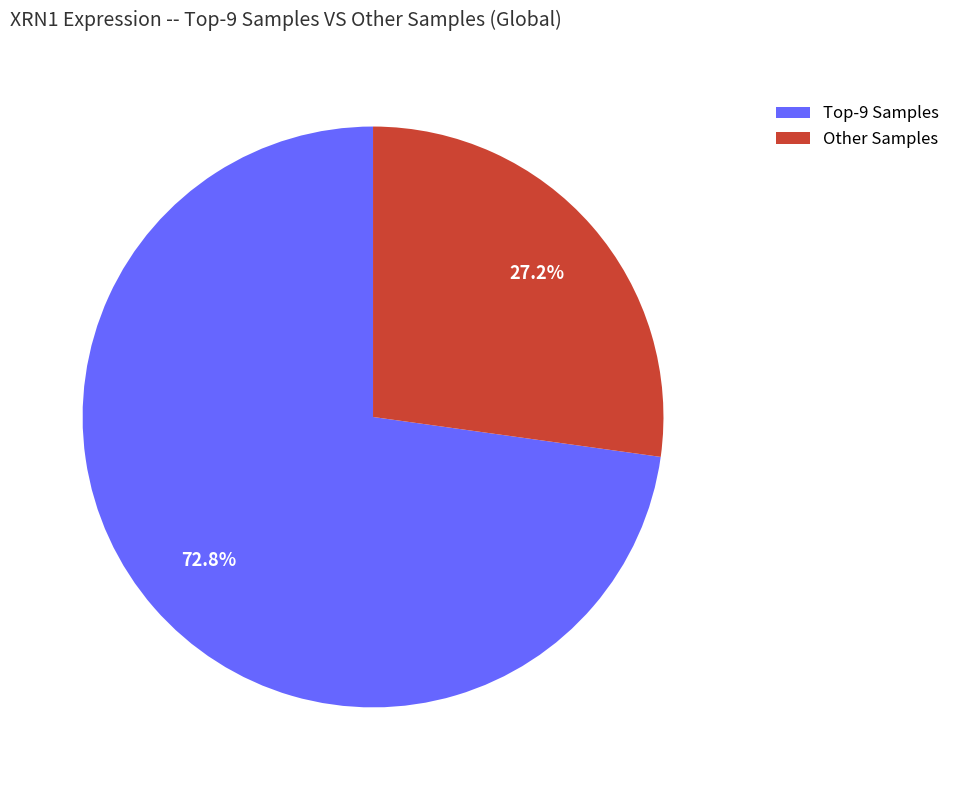

Does any single category account for the majority?

Yes